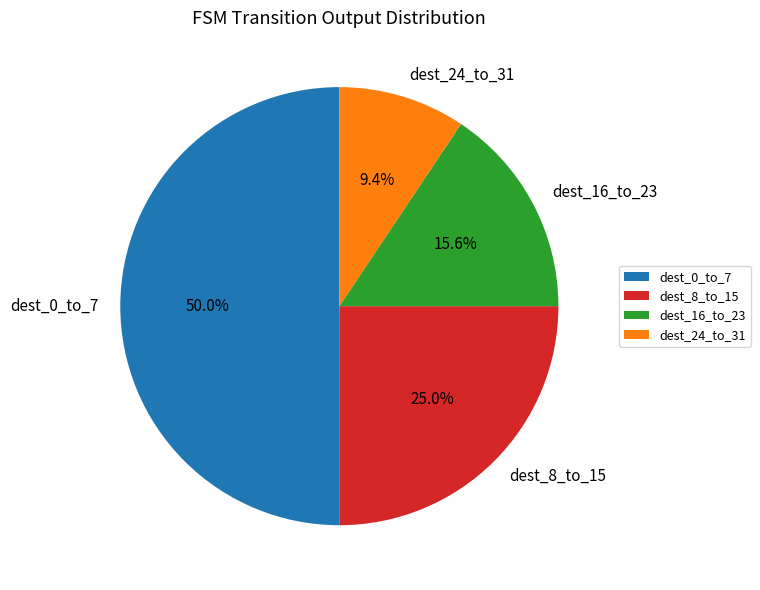

Which category has the biggest portion of the pie?

dest_0_to_7